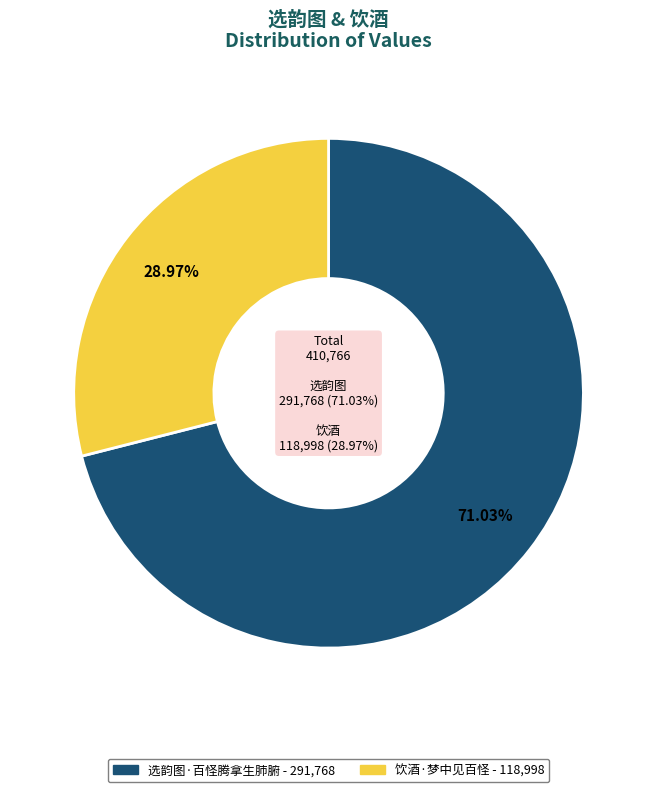

How much of the chart is everything except 选韵图·百怪腾拿生肺腑?

29.0%